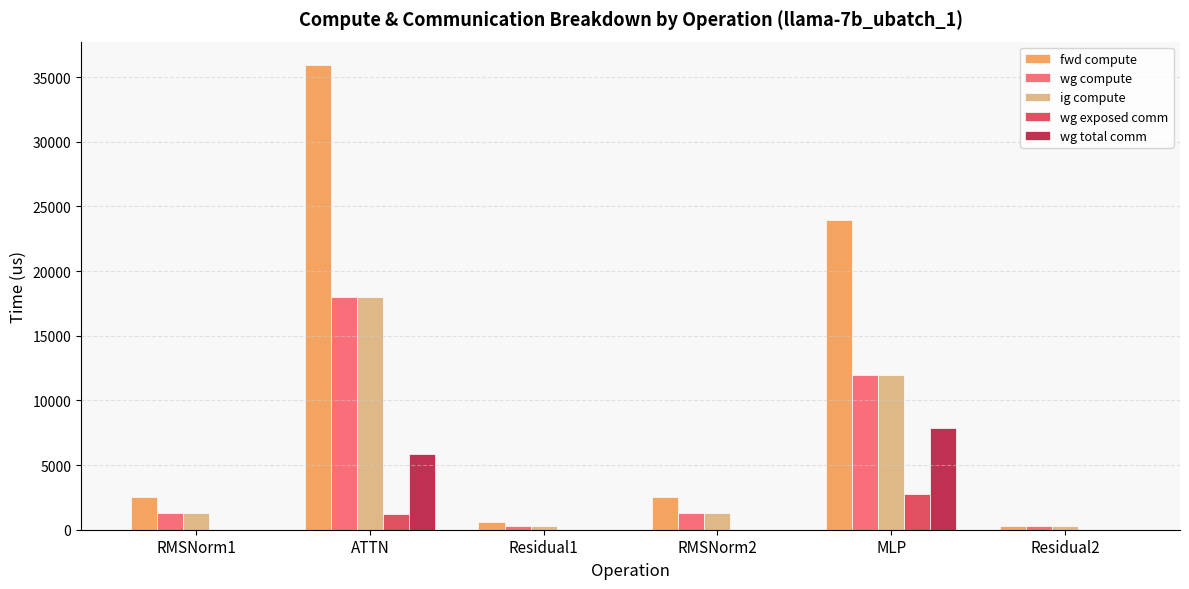

Is it true that wg exposed comm equals 4332.4 at MLP?

False